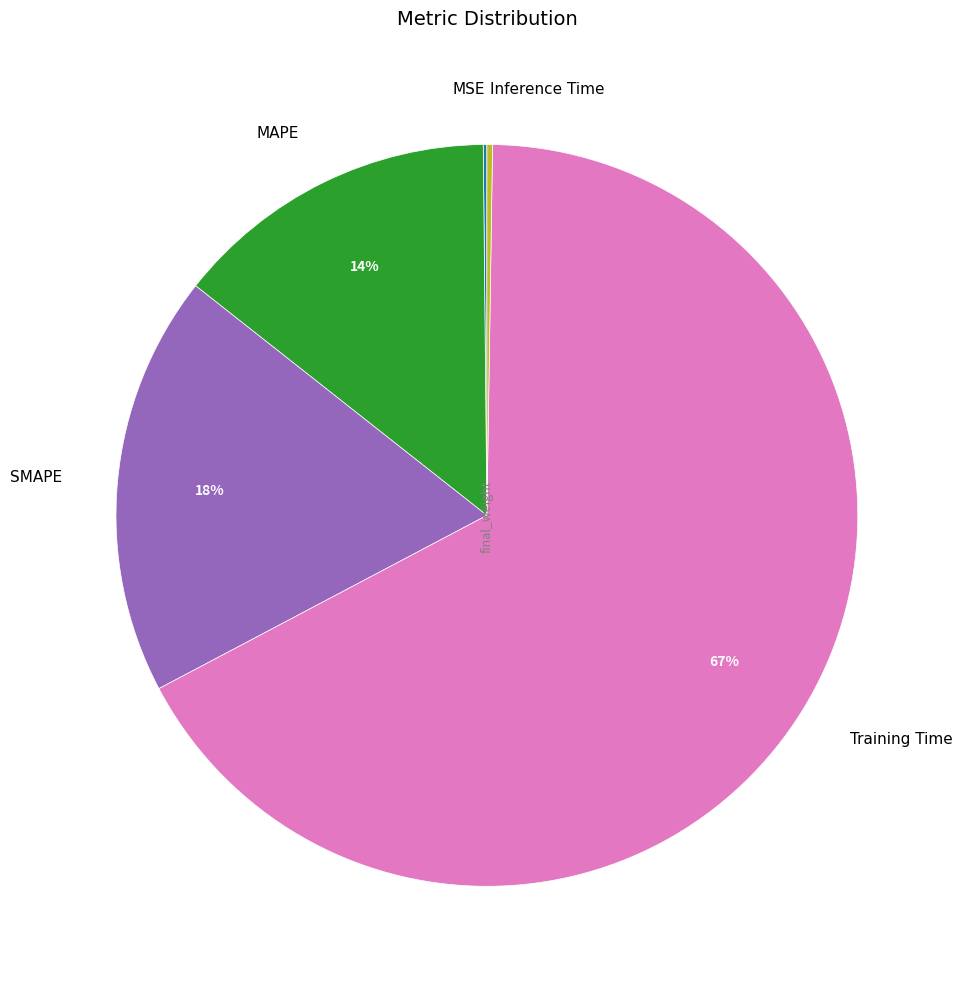

To the nearest percent, what is the difference between the Training Time and SMAPE slice percentages?

49%